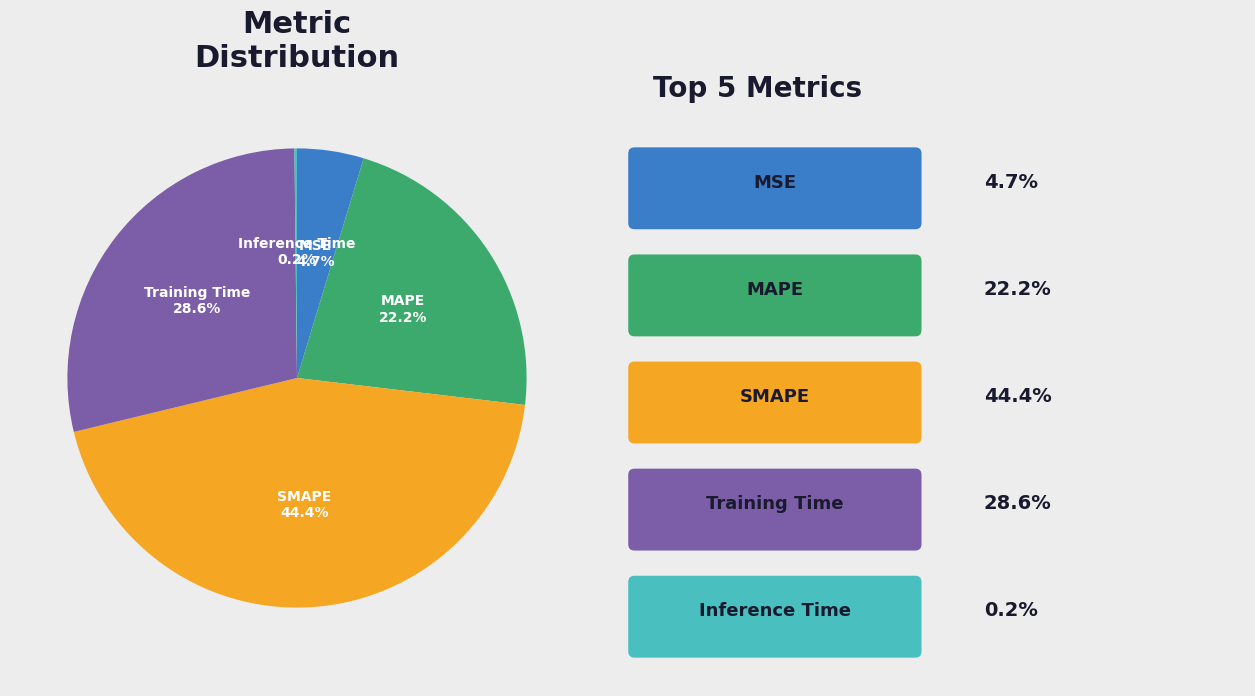

Does any single category account for the majority?

No